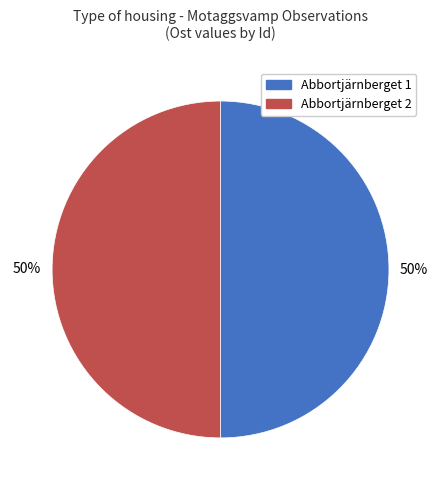

What is the ratio of the value at Abbortjärnberget 2 to the value at Abbortjärnberget 1?

1.0